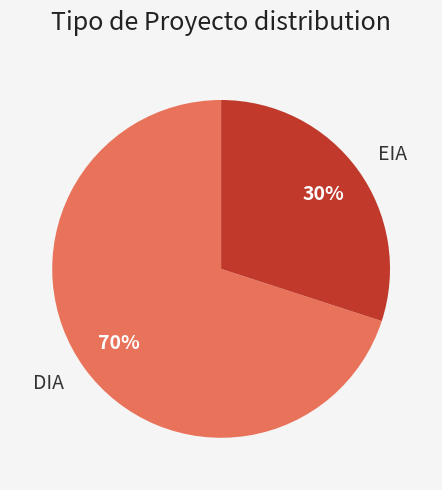

What is the majority slice?

DIA